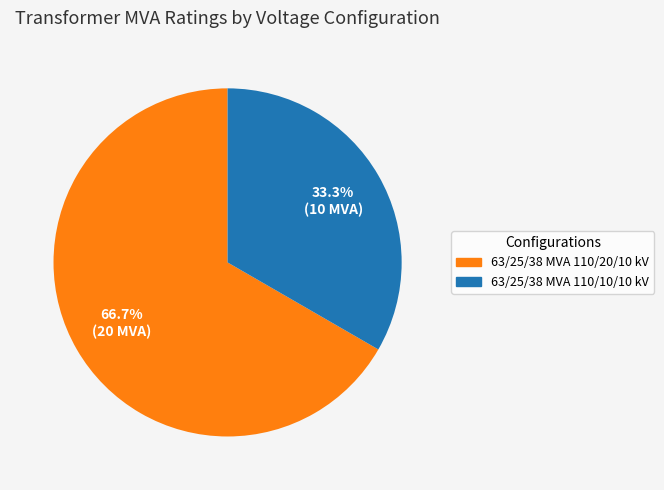

True or false: 63/25/38 MVA 110/20/10 kV accounts for 67% of the total.

True